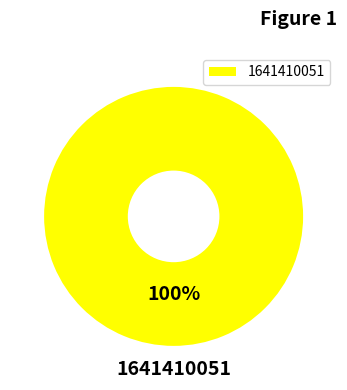

Which slice represents more than half of the pie?

1641410051